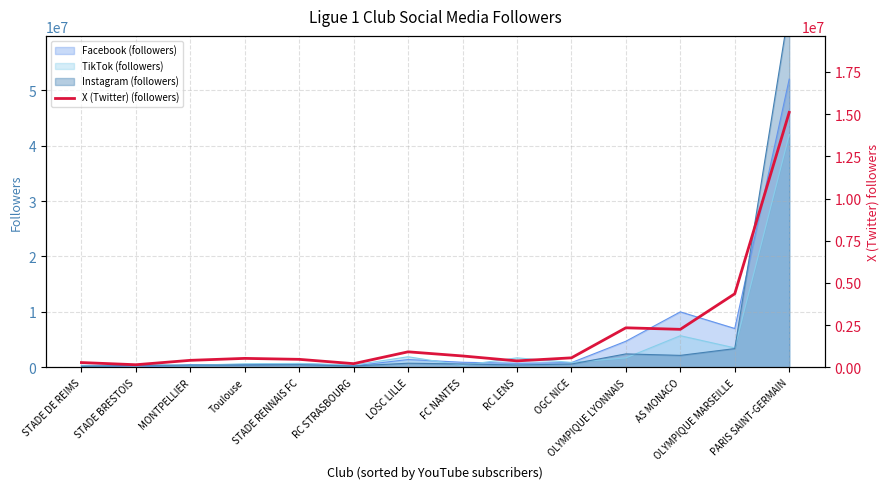

How many lines are shown in the chart?

1